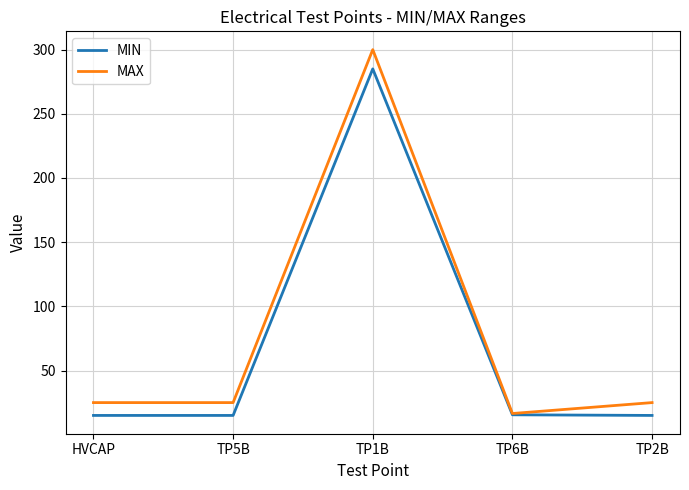

List the series in order of their overall mean, lowest first.

MIN, MAX